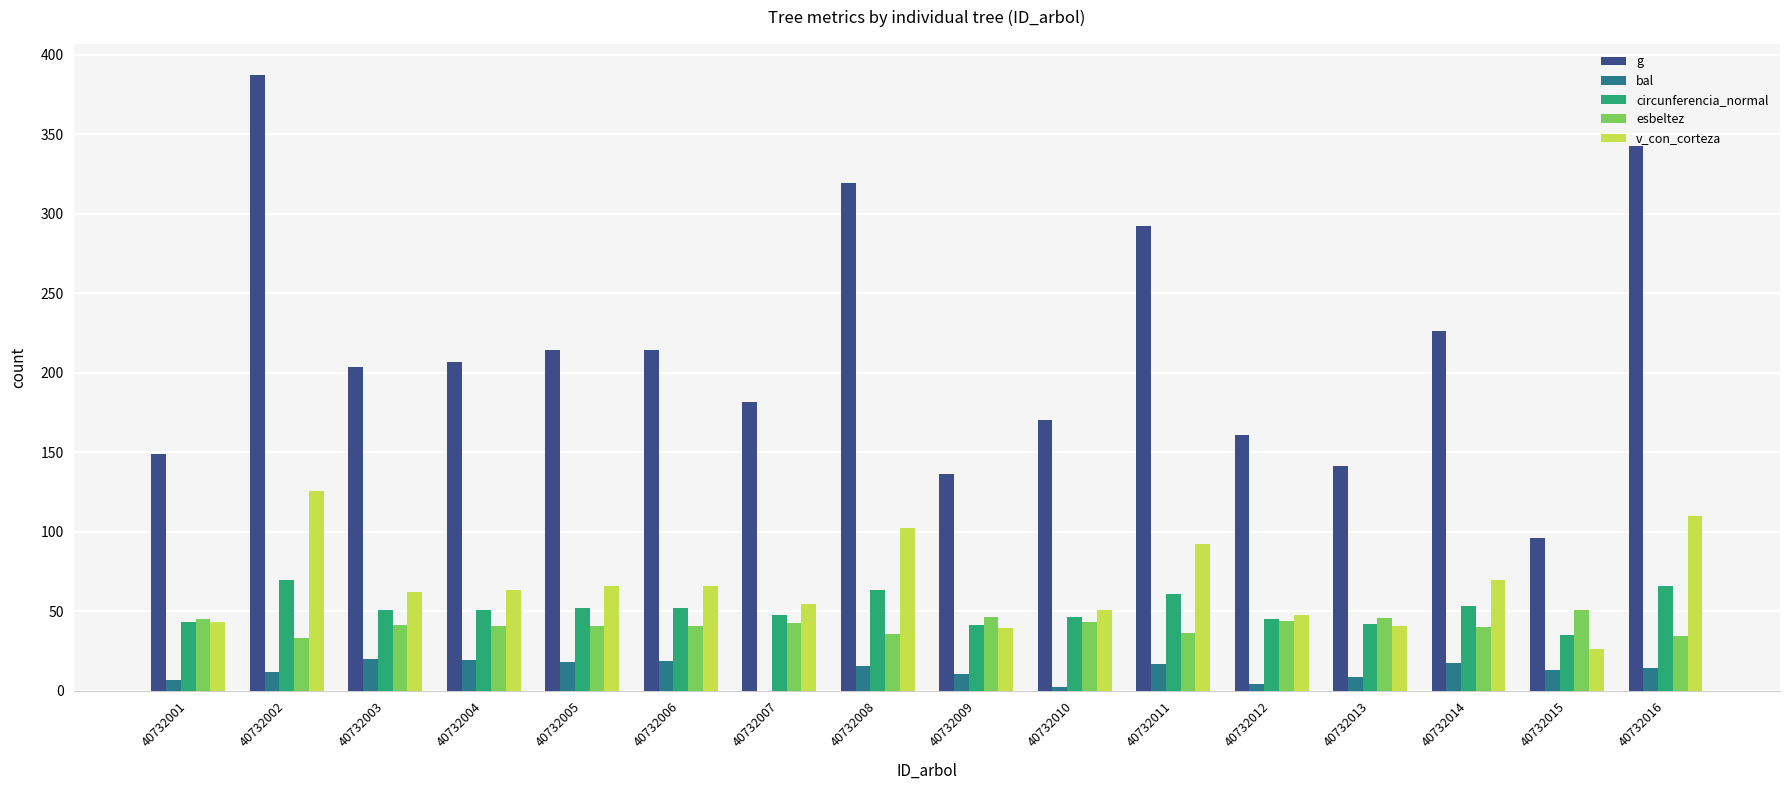

At which label does g first exceed 206?

40732002